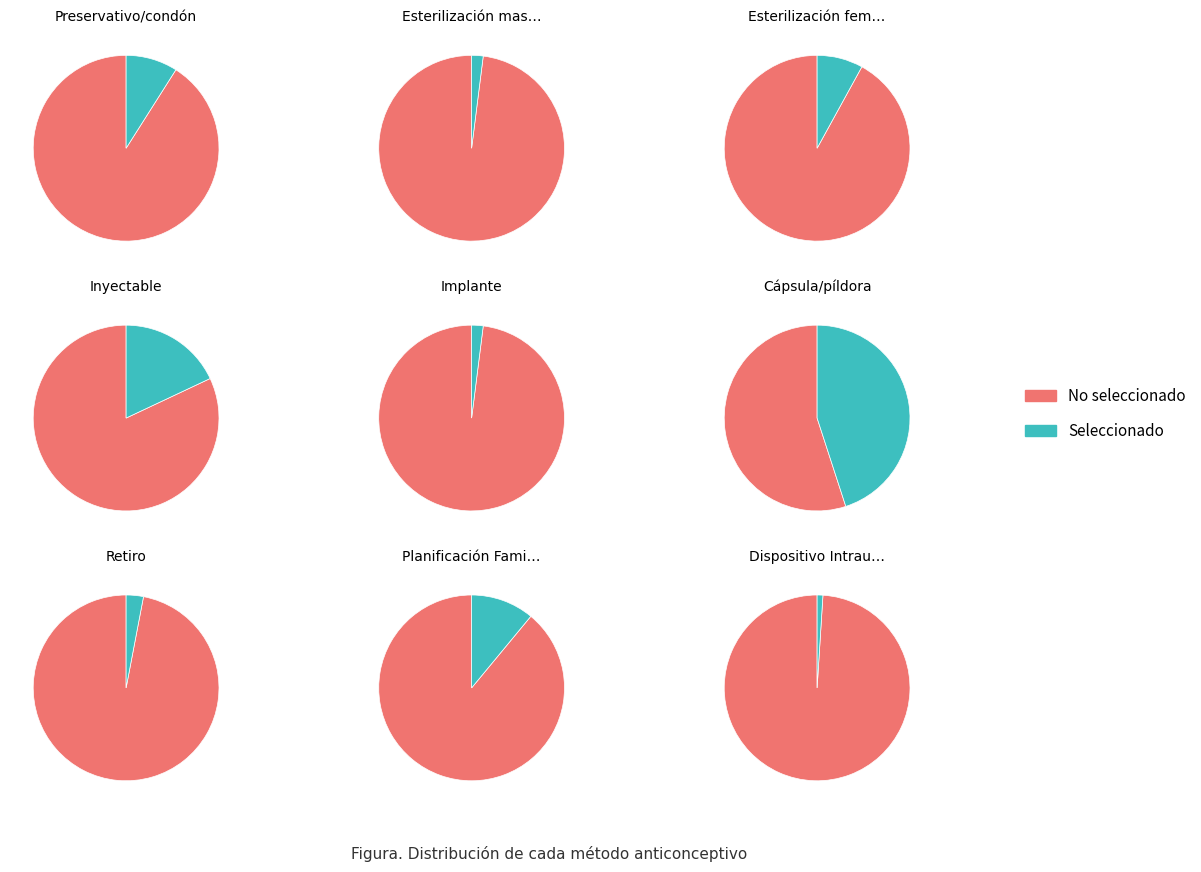

What percentage is the Retiro slice, to the nearest percent?

3%